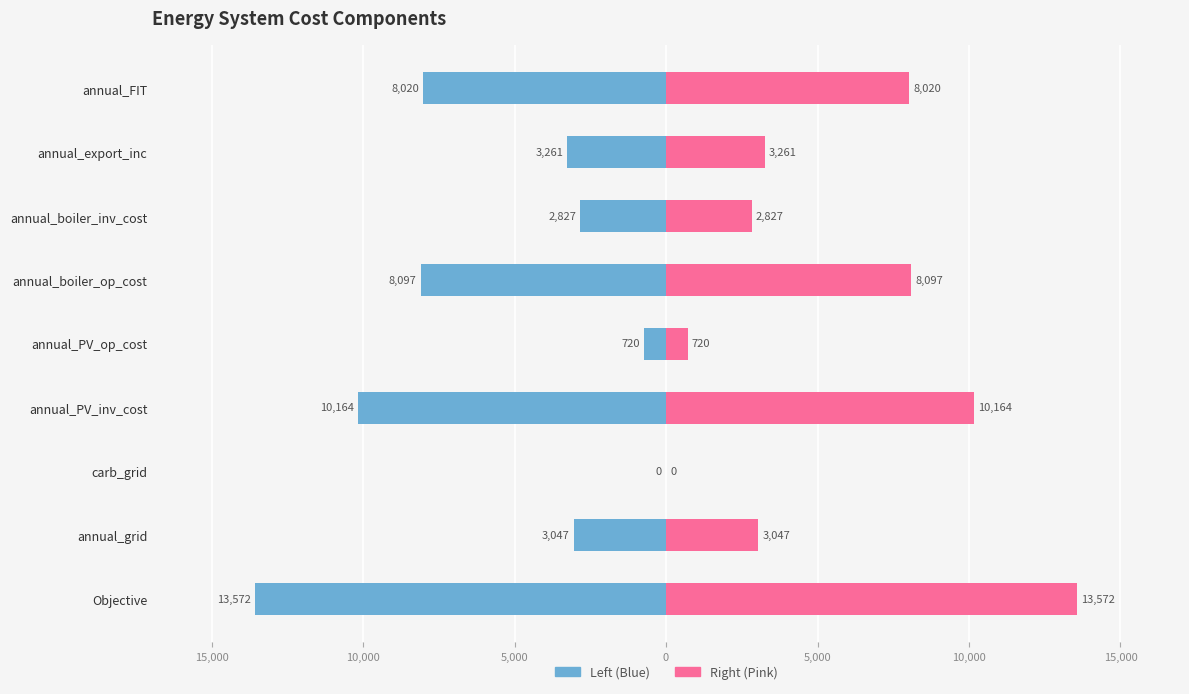

How many values in the Component (pink) series are below 3261?

4